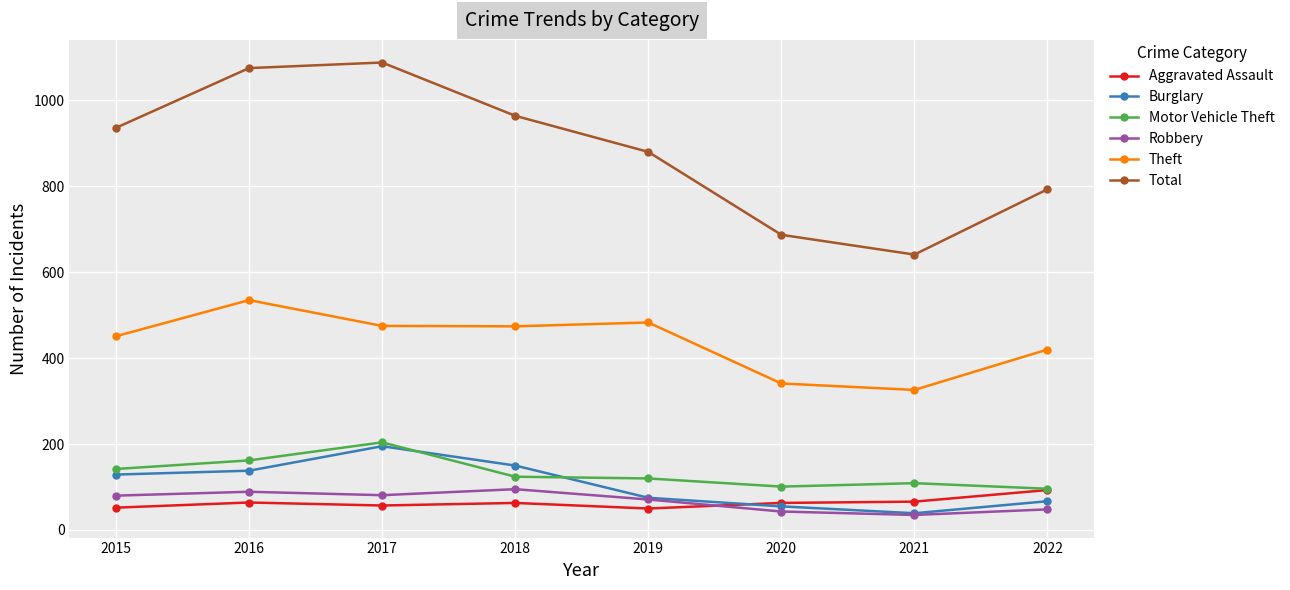

How many intersections are there between Motor Vehicle Theft and Burglary?

2